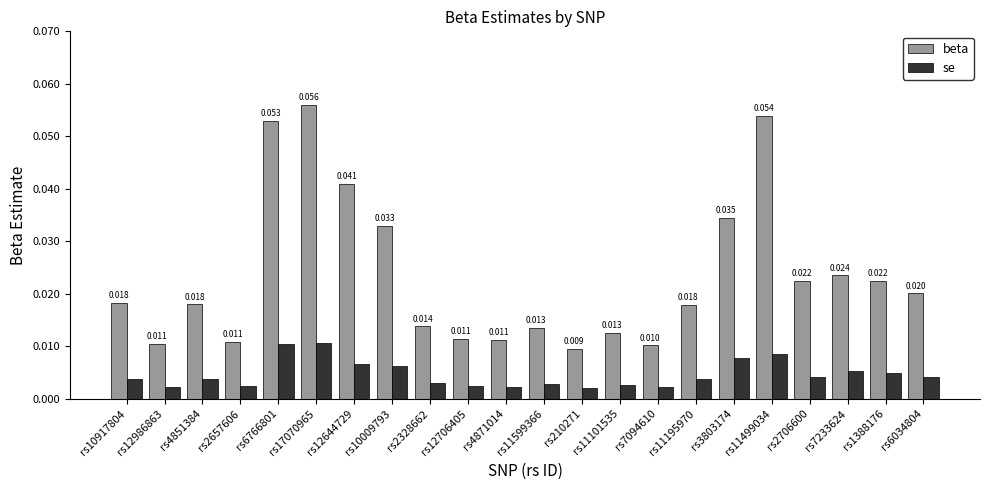

Which series has the largest total across all categories?

beta